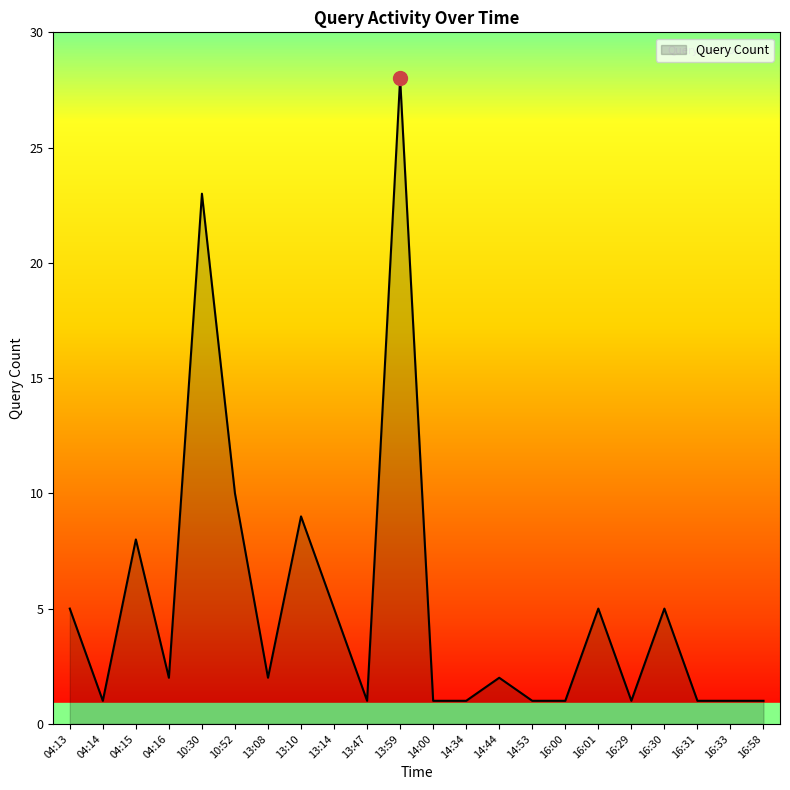

The chart shows a value of 2 at 04:16. True or false?

True